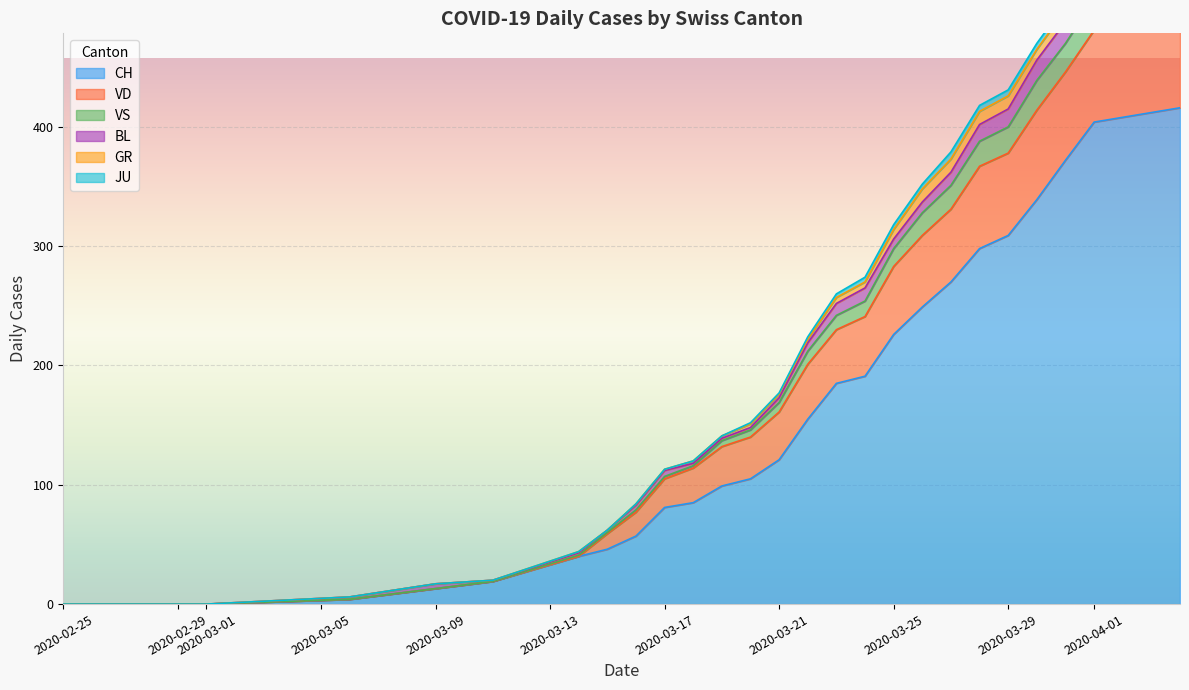

Between 2020-03-08 and 2020-05-10, which series saw the biggest shift?

CH